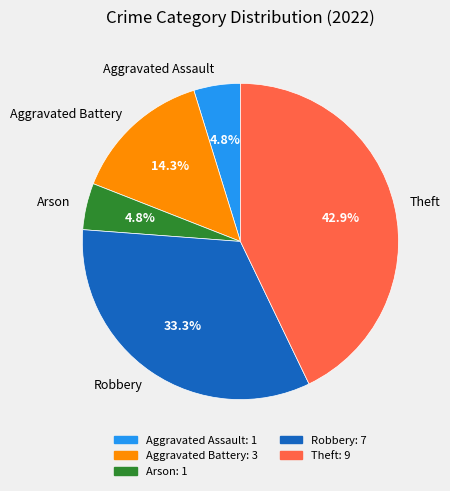

Is there any slice that represents more than half of the pie?

No